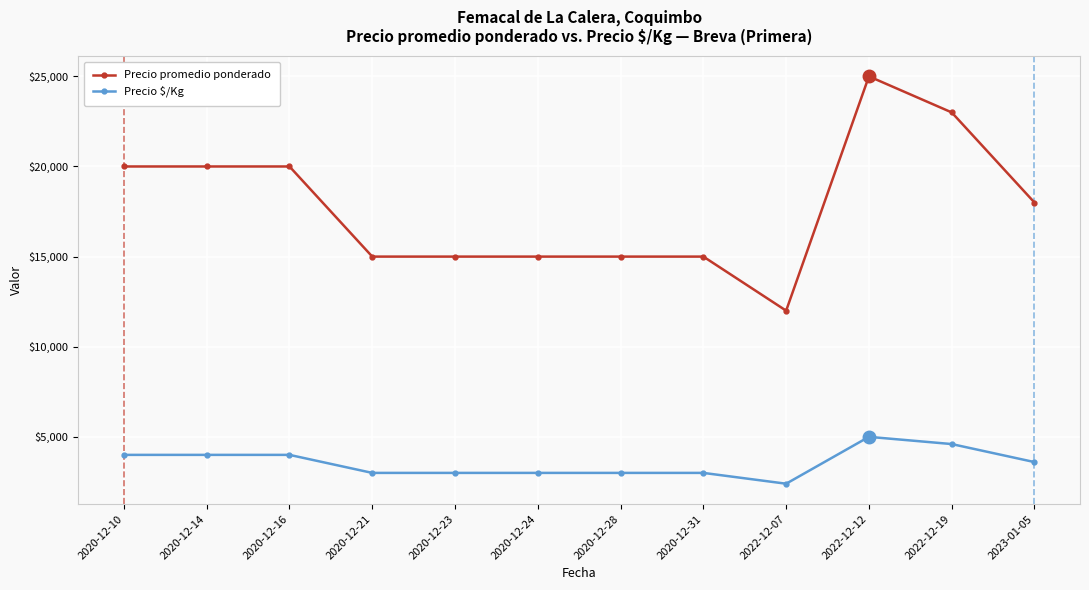

List the series in order of their overall mean, highest first.

Precio promedio ponderado, Precio $/Kg